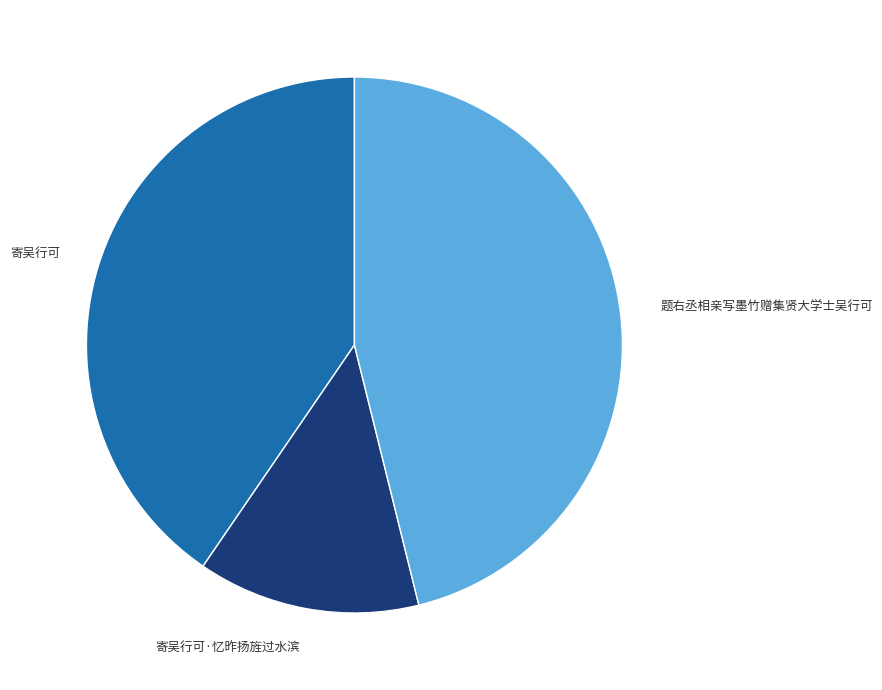

Is it true that 题右丞相亲写墨竹赠集贤大学士吴行可 is 46% of the pie?

True